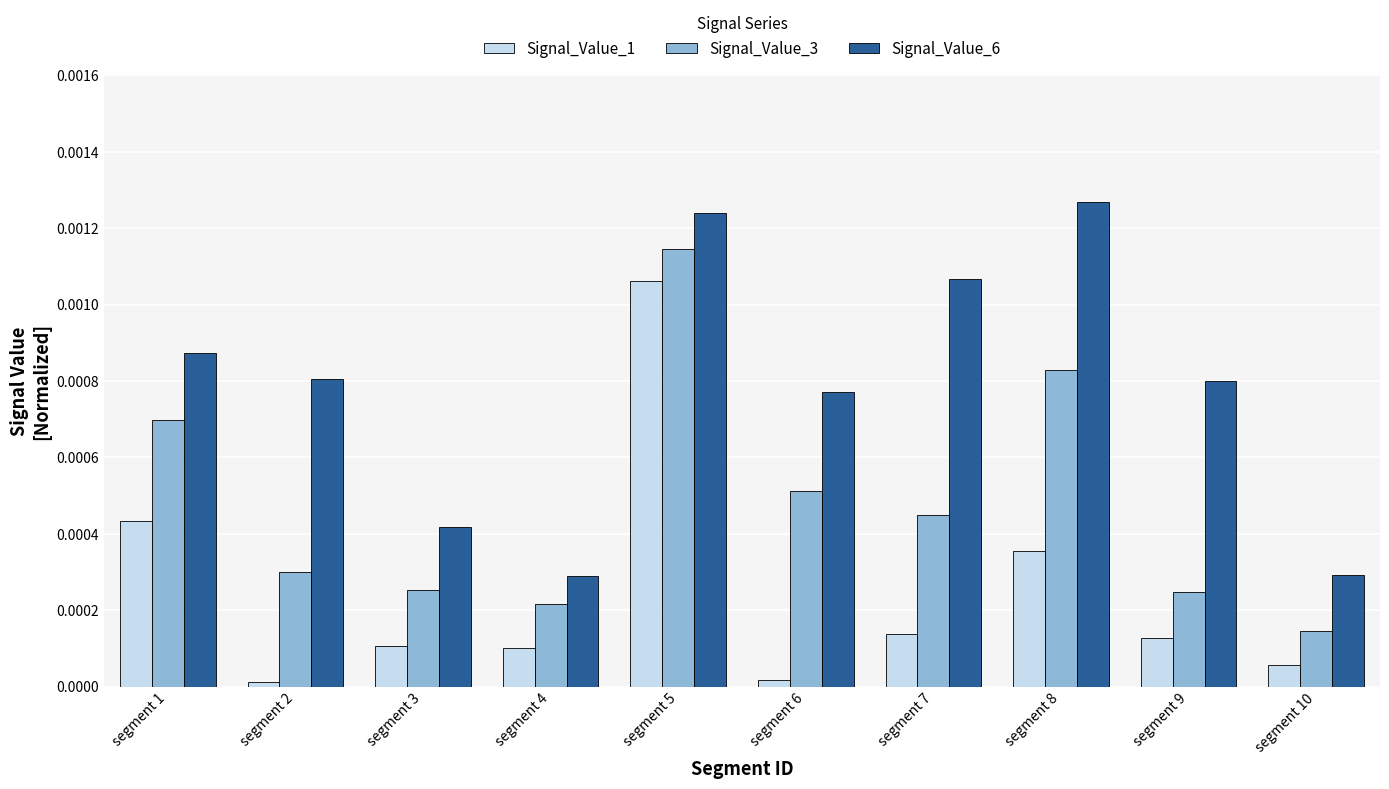

Rank the series at segment 6 from lowest to highest value.

Signal_Value_1, Signal_Value_3, Signal_Value_6